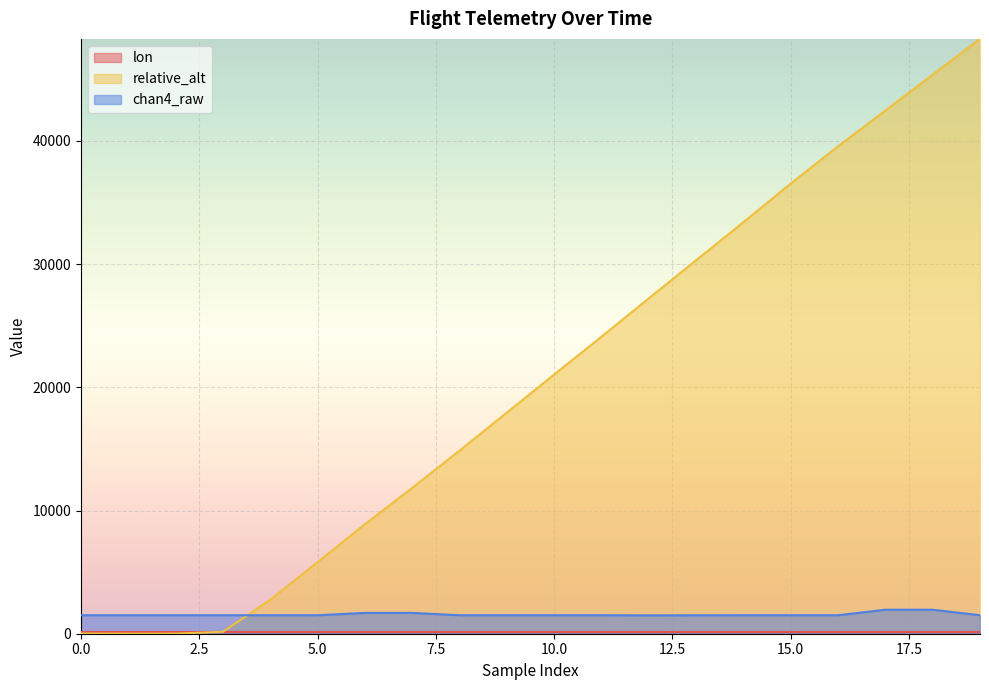

The lon series shows 233.7 at 18. True or false?

False